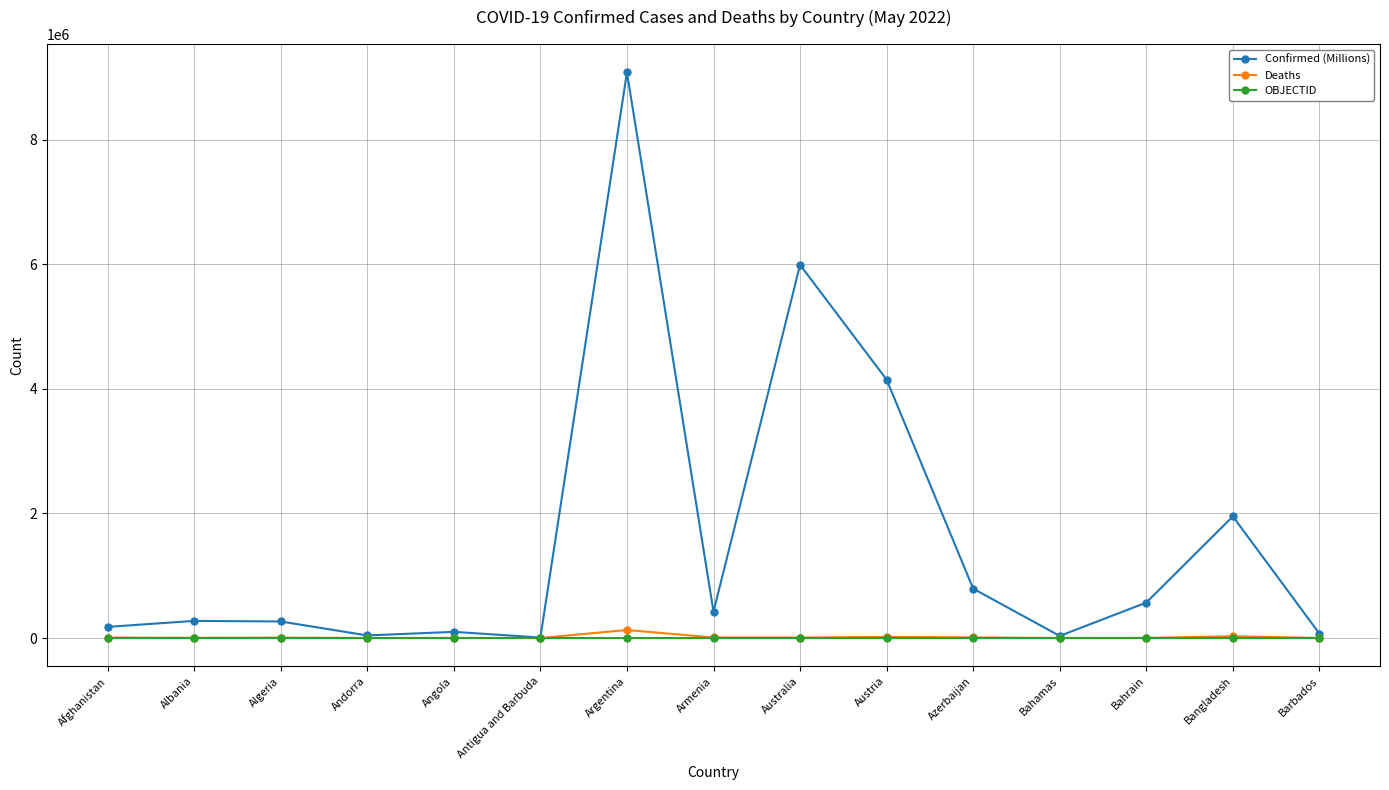

At which category is the sum across all series the highest?

Argentina